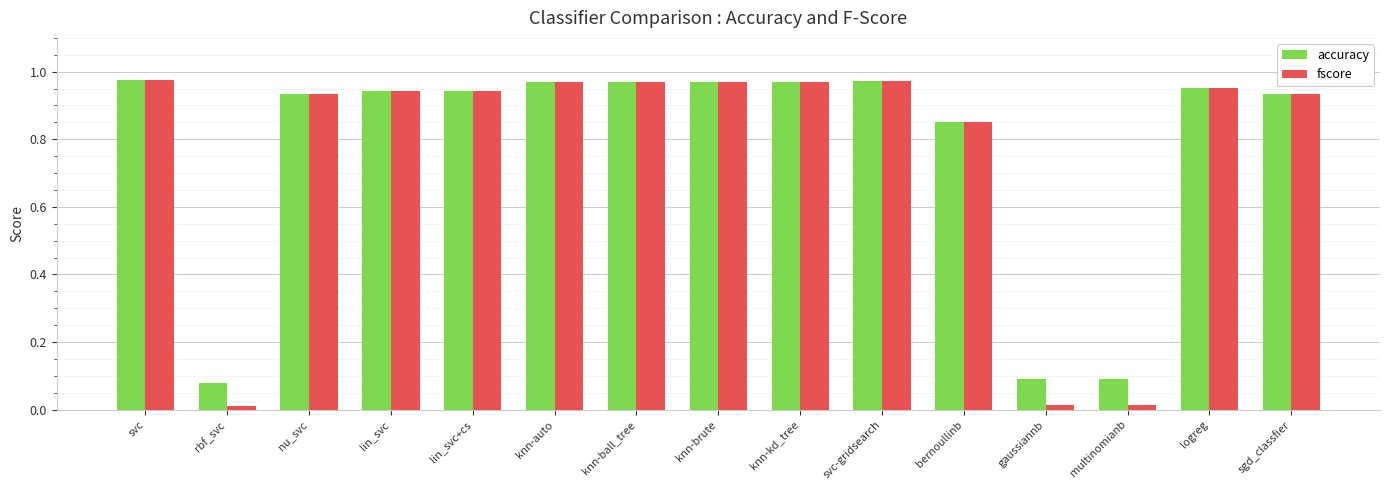

What is the sum of the fscore values at svc and svc-gridsearch?

1.9